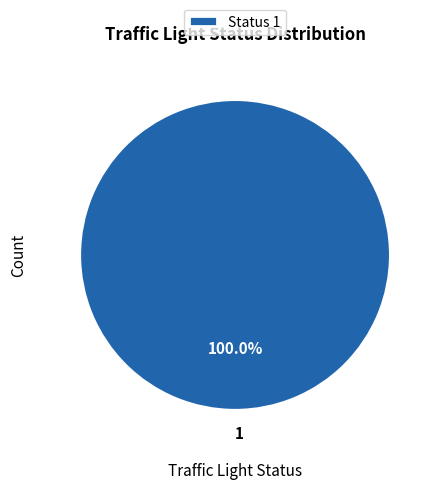

Is there any slice that represents more than half of the pie?

Yes